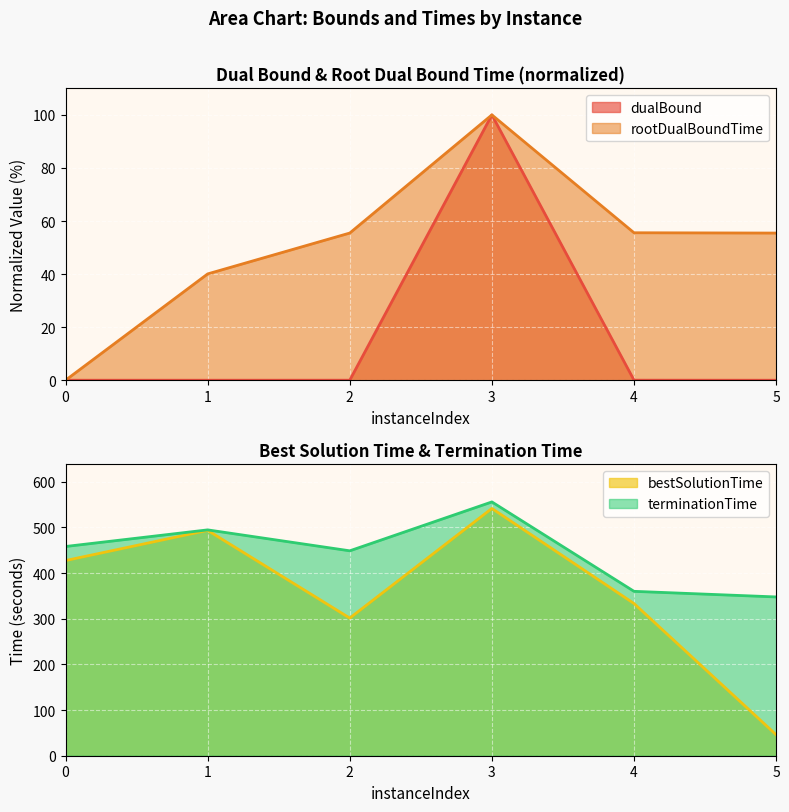

Where is terminationTime nearest to the value 451?

2